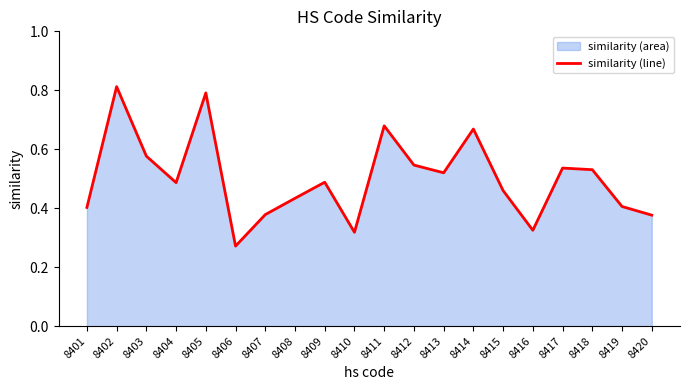

Count the values in the range 0 to 1.

20